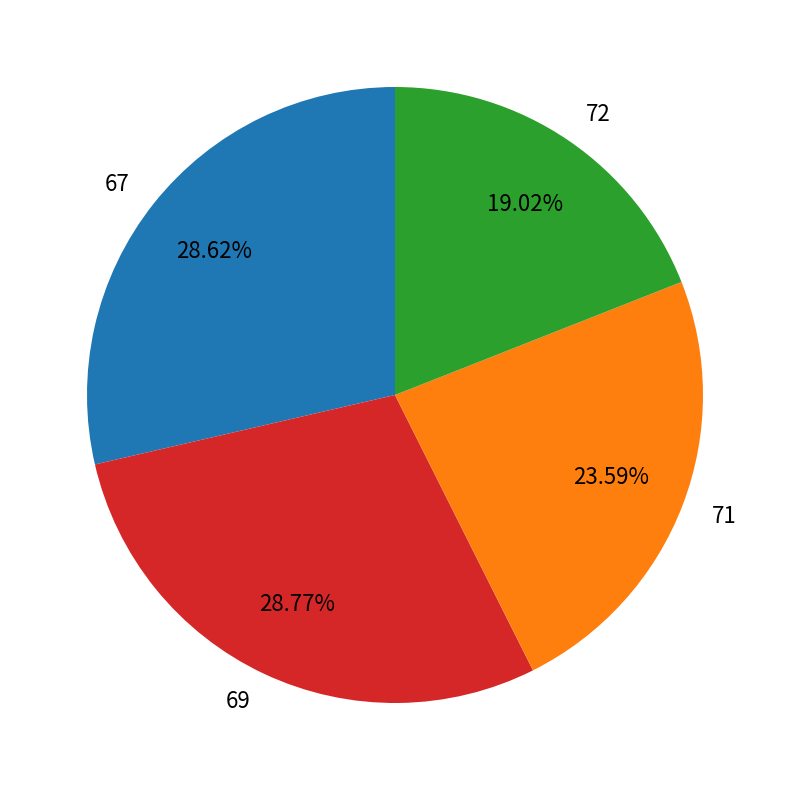

Does 72 account for over 50% of the chart?

No